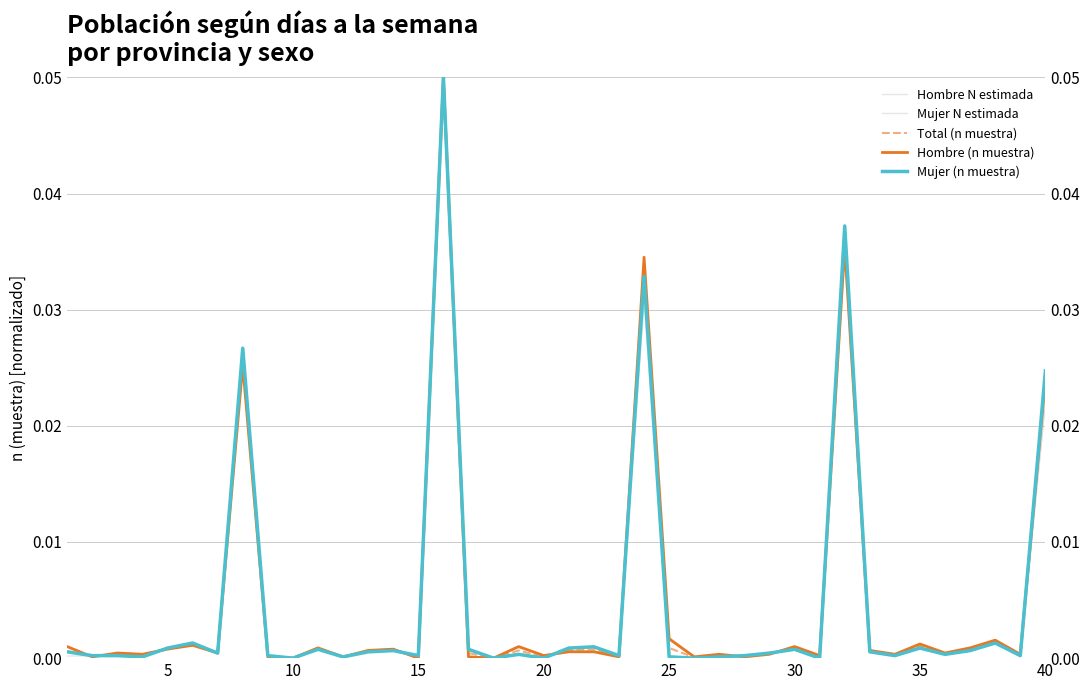

Reading left to right, what are all the values shown in this chart?

Hombre N estimada: 0.0	0.0	0.0	0.0	0.0	0.0	0.0	0.0	0.0	0.0	0.0	0.0	0.0	0.0	0.0	0.1	0.0	0.0	0.0	0.0	0.0	0.0	0.0	0.0	0.0	0.0	0.0	0.0	0.0	0.0	0.0	0.0	0.0	0.0	0.0	0.0	0.0	0.0	0.0	0.0
Mujer N estimada: 0.0	0.0	0.0	0.0	0.0	0.0	0.0	0.0	0.0	0.0	0.0	0.0	0.0	0.0	0.0	0.1	0.0	0.0	0.0	0.0	0.0	0.0	0.0	0.0	0.0	0.0	0.0	0.0	0.0	0.0	0.0	0.0	0.0	0.0	0.0	0.0	0.0	0.0	0.0	0.0
Total (n muestra): 0.0	0.0	0.0	0.0	0.0	0.0	0.0	0.0	0.0	0.0	0.0	0.0	0.0	0.0	0.0	0.1	0.0	0.0	0.0	0.0	0.0	0.0	0.0	0.0	0.0	0.0	0.0	0.0	0.0	0.0	0.0	0.0	0.0	0.0	0.0	0.0	0.0	0.0	0.0	0.0
Hombre (n muestra): 0.0	0.0	0.0	0.0	0.0	0.0	0.0	0.0	0.0	0.0	0.0	0.0	0.0	0.0	0.0	0.1	0.0	0.0	0.0	0.0	0.0	0.0	0.0	0.0	0.0	0.0	0.0	0.0	0.0	0.0	0.0	0.0	0.0	0.0	0.0	0.0	0.0	0.0	0.0	0.0
Mujer (n muestra): 0.0	0.0	0.0	0.0	0.0	0.0	0.0	0.0	0.0	0.0	0.0	0.0	0.0	0.0	0.0	0.1	0.0	0.0	0.0	0.0	0.0	0.0	0.0	0.0	0.0	0.0	0.0	0.0	0.0	0.0	0.0	0.0	0.0	0.0	0.0	0.0	0.0	0.0	0.0	0.0